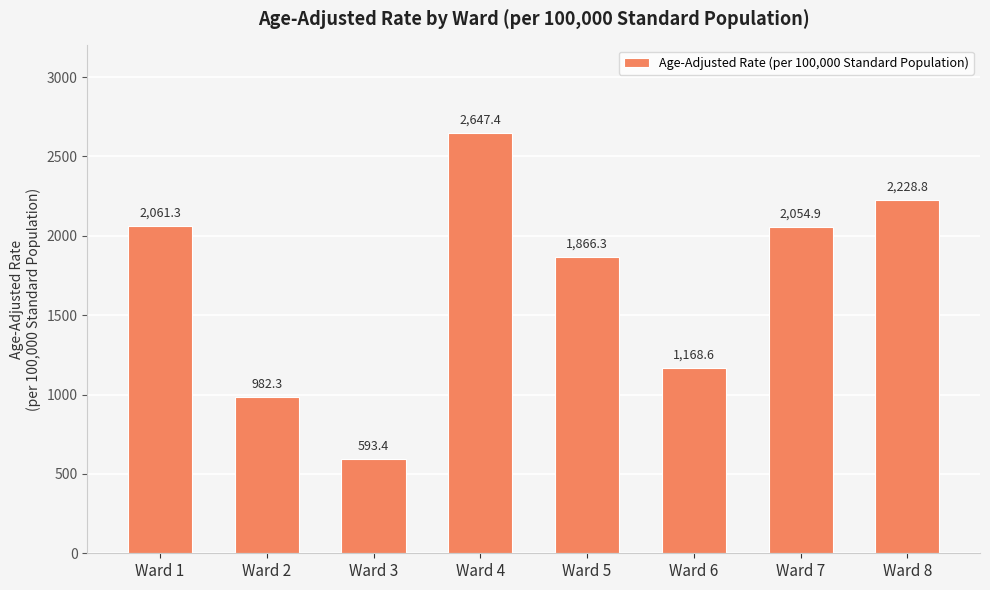

Rank the categories by value from highest to lowest.

Ward 4, Ward 8, Ward 1, Ward 7, Ward 5, Ward 6, Ward 2, Ward 3